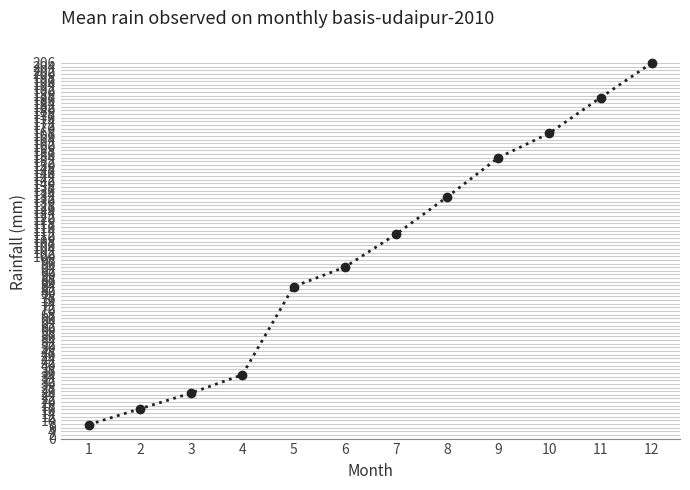

What is the minimum value shown in the chart?

7.7